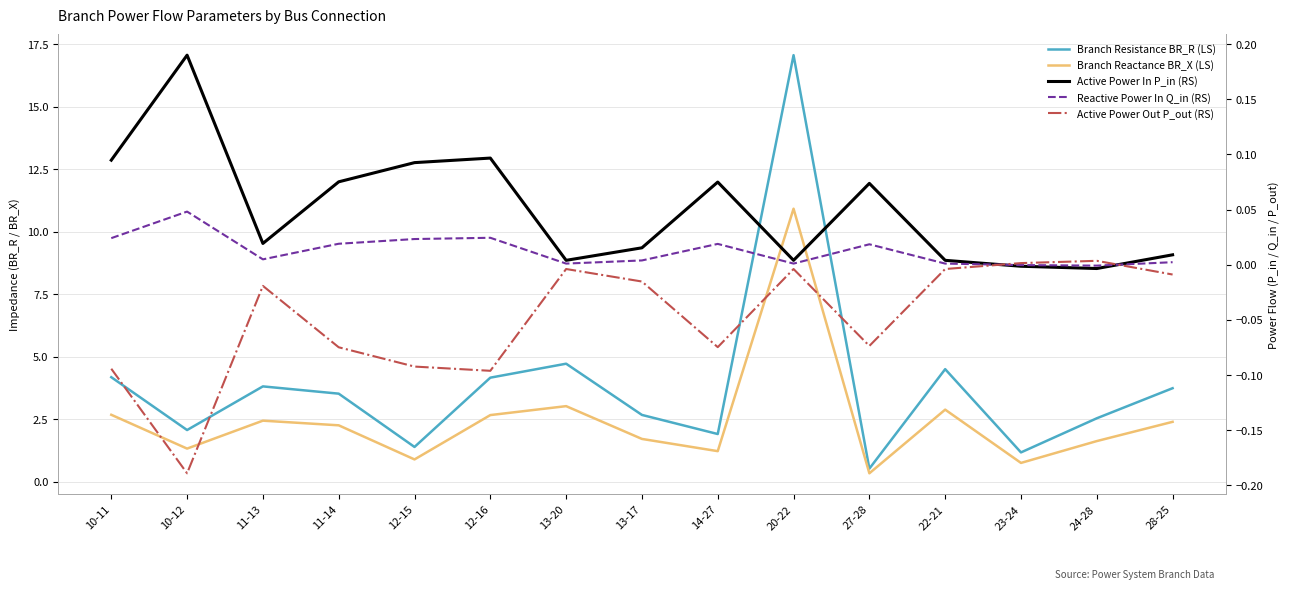

What is the total value across all series at 10-11?

6.9